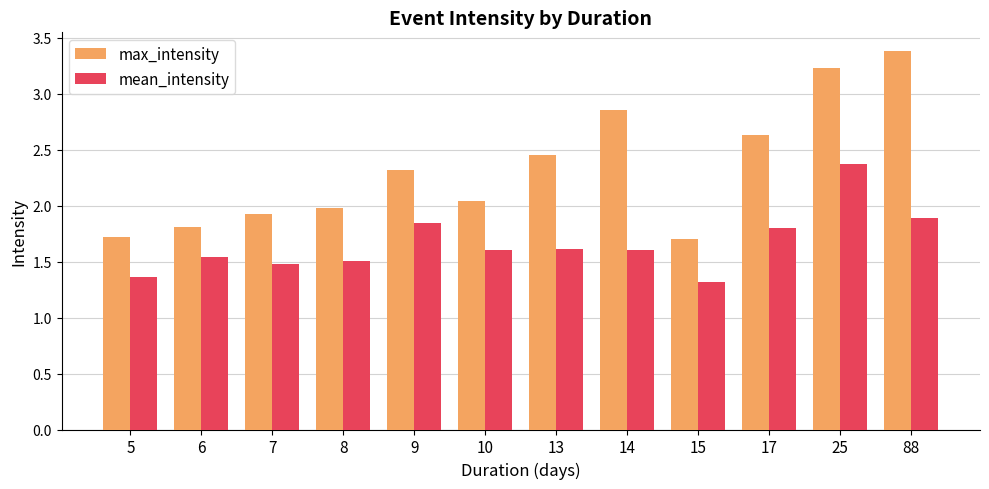

The value of max_intensity at 9 is 0.9. True or false?

False